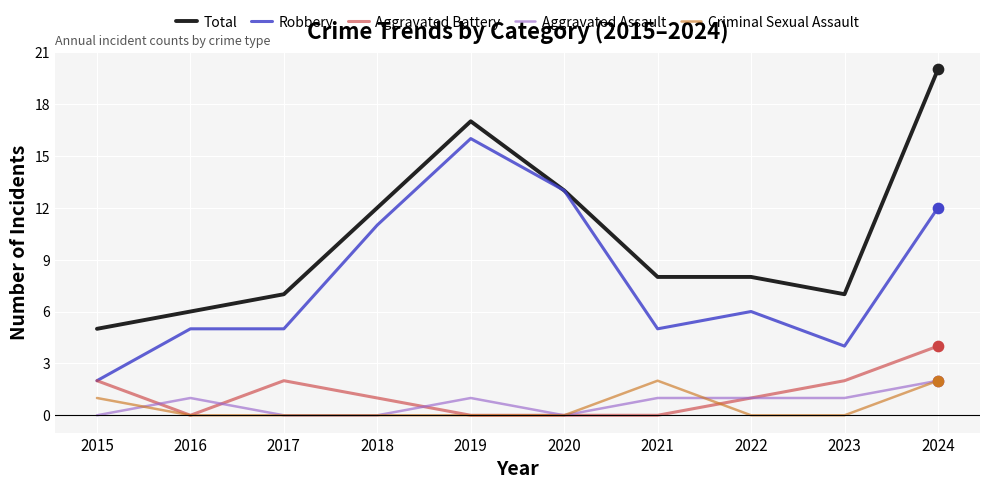

Which series has the largest total across all categories?

Total